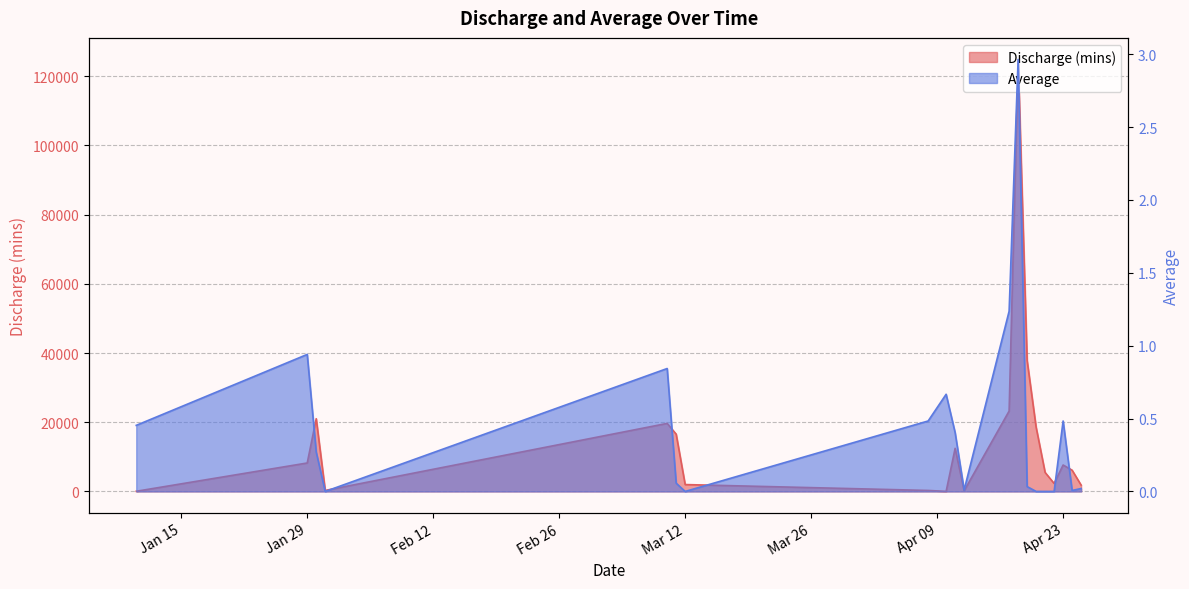

What position from the right is 2013-04-17?

9